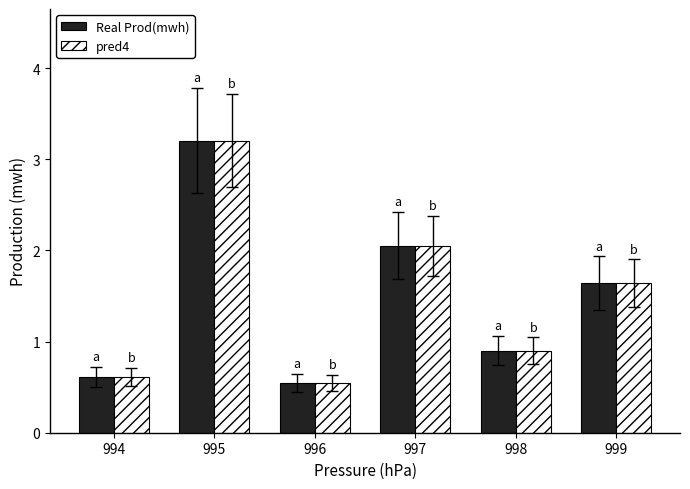

What is the difference between the second highest and minimum values in the pred4 series?

1.5